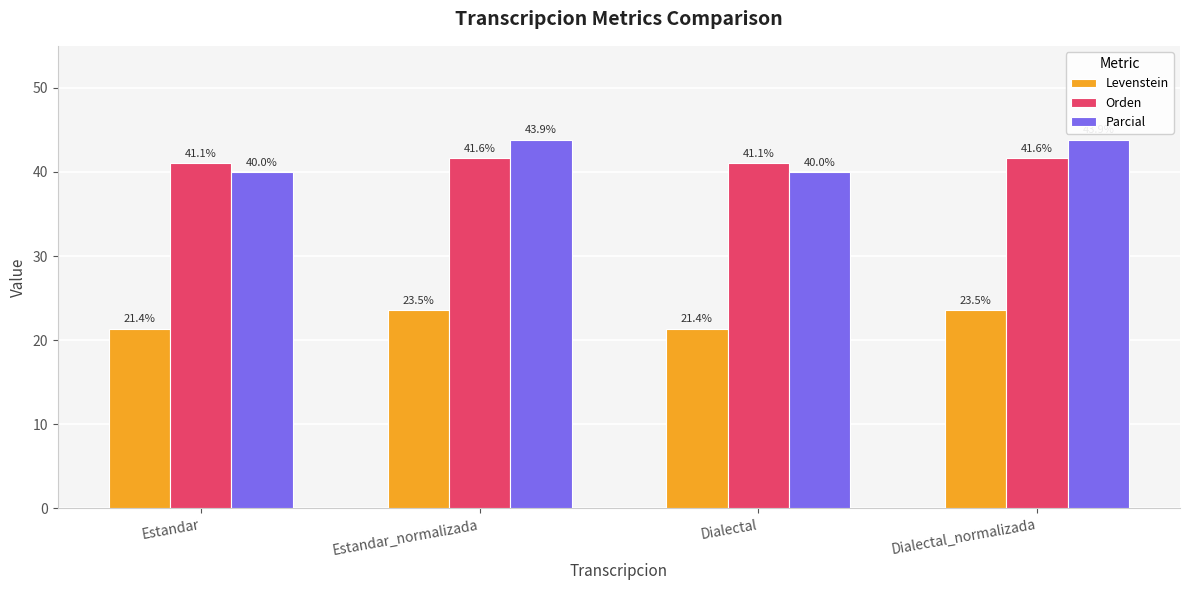

What is the difference between the second highest and second lowest values in the Parcial series?

3.9